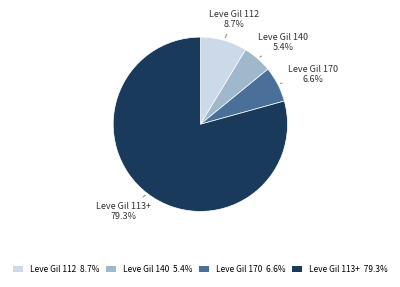

Which category has the biggest portion of the pie?

Leve Gil 113+ 79.3%